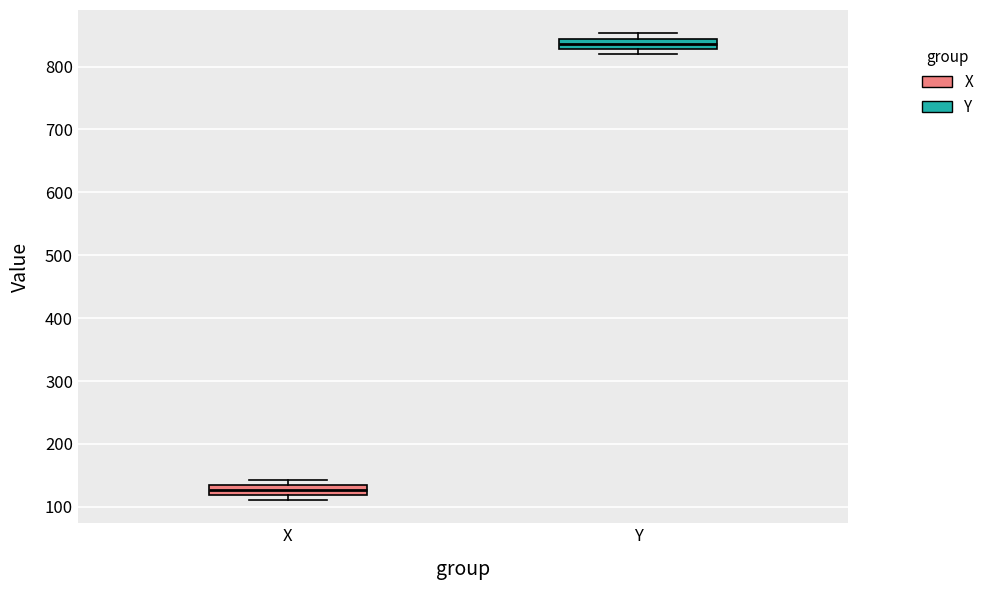

Reading left to right, read every box against the y-axis: the position of its median line, the range the box covers, and the ends of its whiskers. The values are not printed on the chart, so give them approximately, as read against the axis.

X: median 130 (inside the box), box 120 to 130, whiskers 110 to 140
Y: median 840 (inside the box), box 830 to 840, whiskers 820 to 850